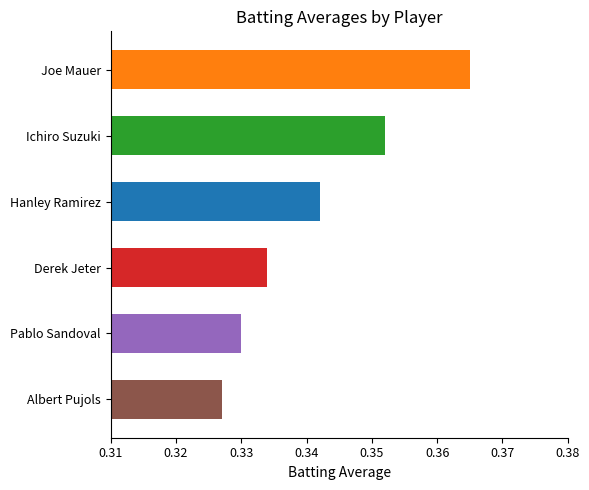

List the labels in order of value, largest first.

Joe Mauer, Ichiro Suzuki, Hanley Ramirez, Derek Jeter, Pablo Sandoval, Albert Pujols